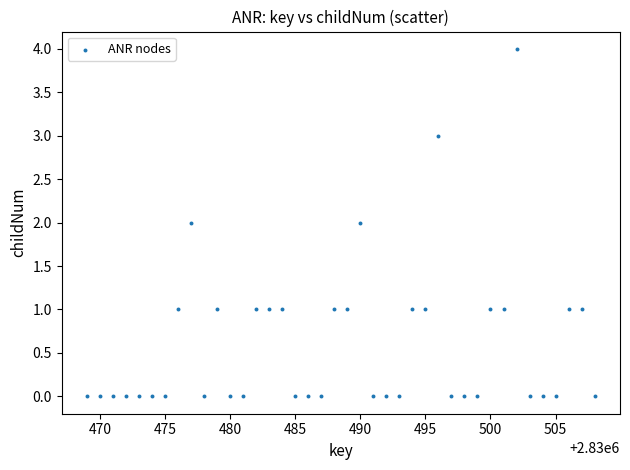

What is the range of Y values (max minus min)?

4